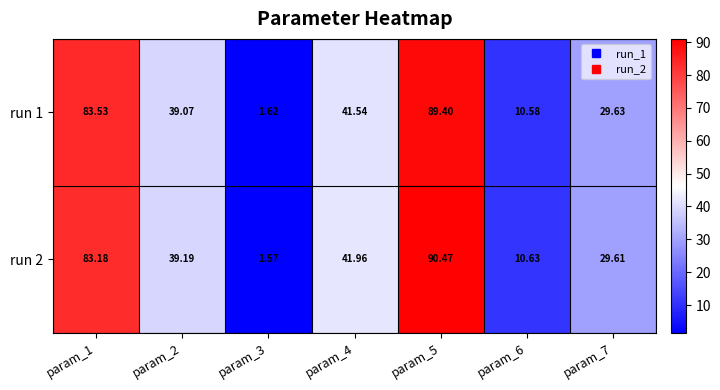

Is the value of run 1 at param_6 greater than the value of run 2 at param_1?

No